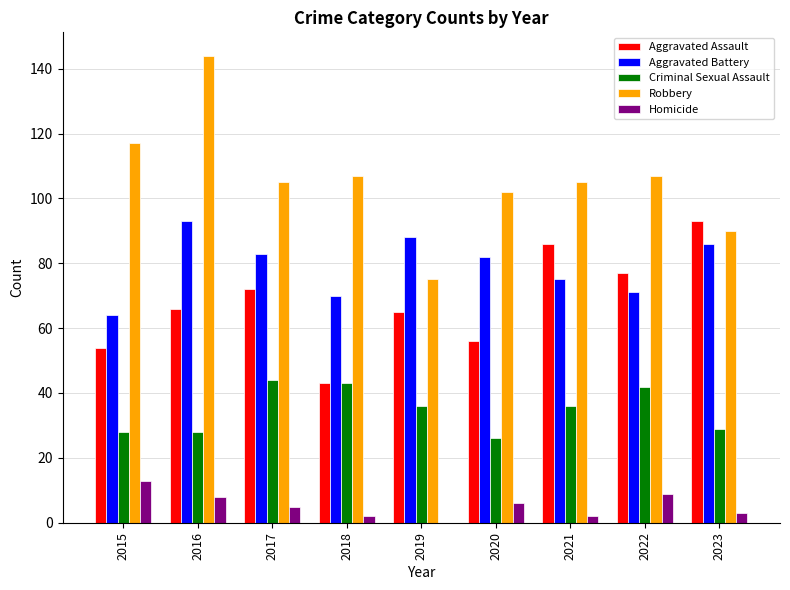

What is the highest value of the Criminal Sexual Assault series?

44